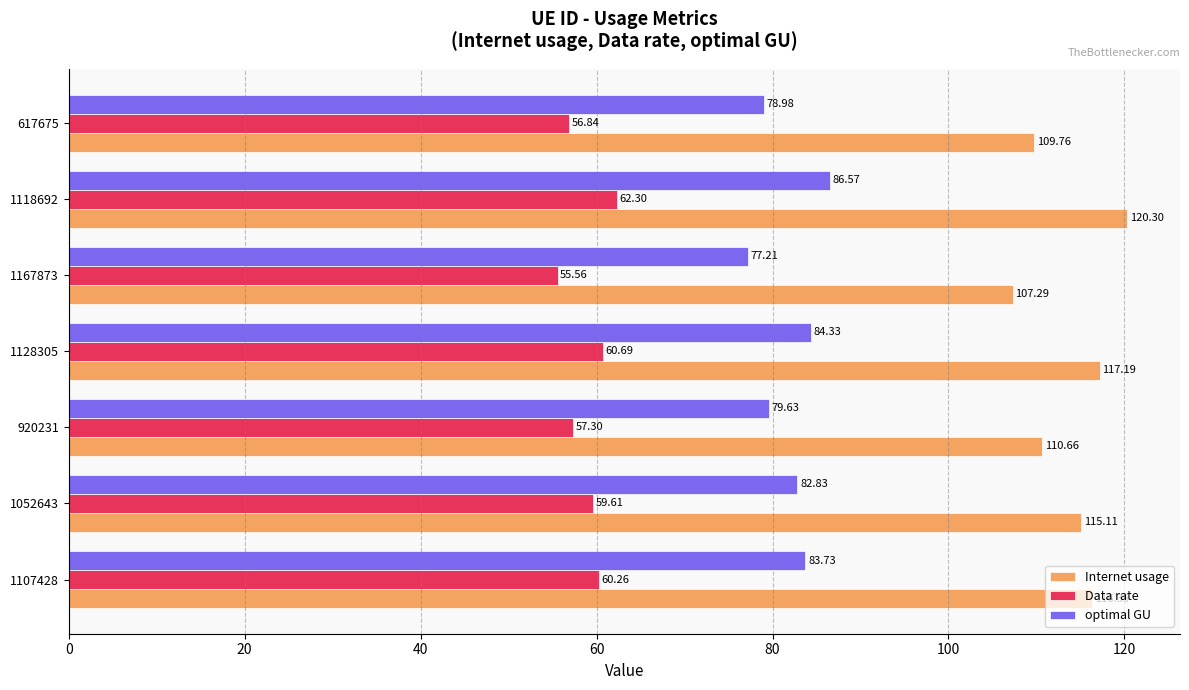

What are all the series names shown in the legend?

Internet usage, Data rate, optimal GU